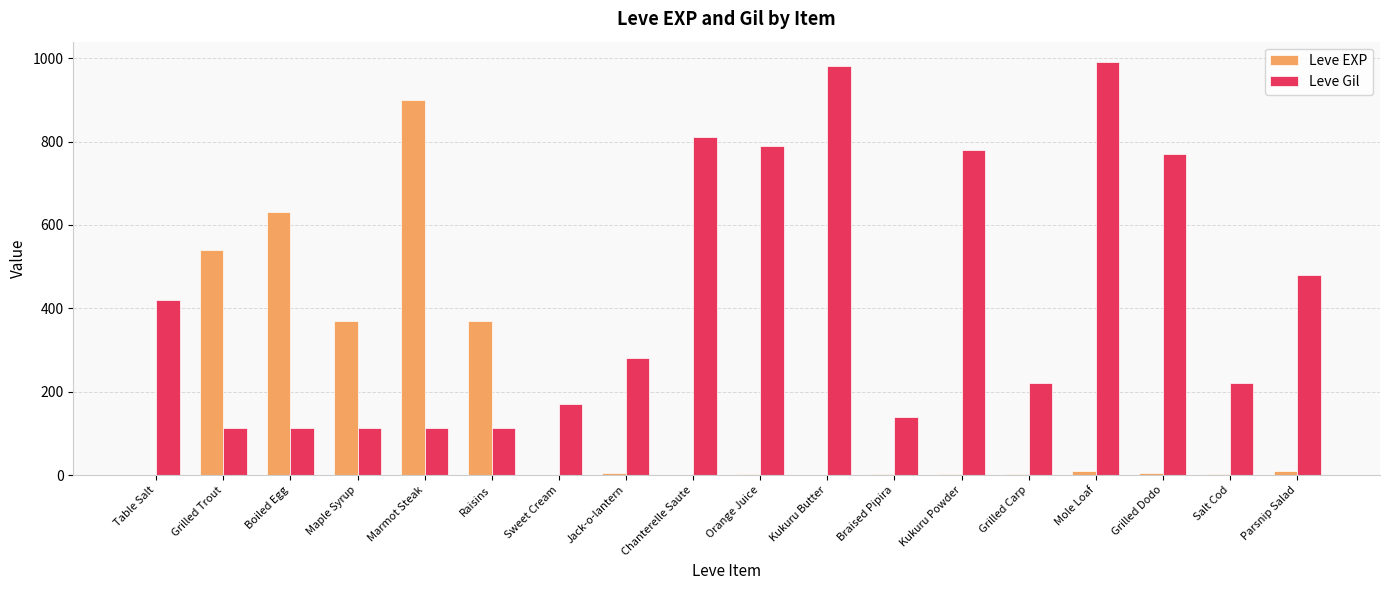

How many data points does each series have?

18